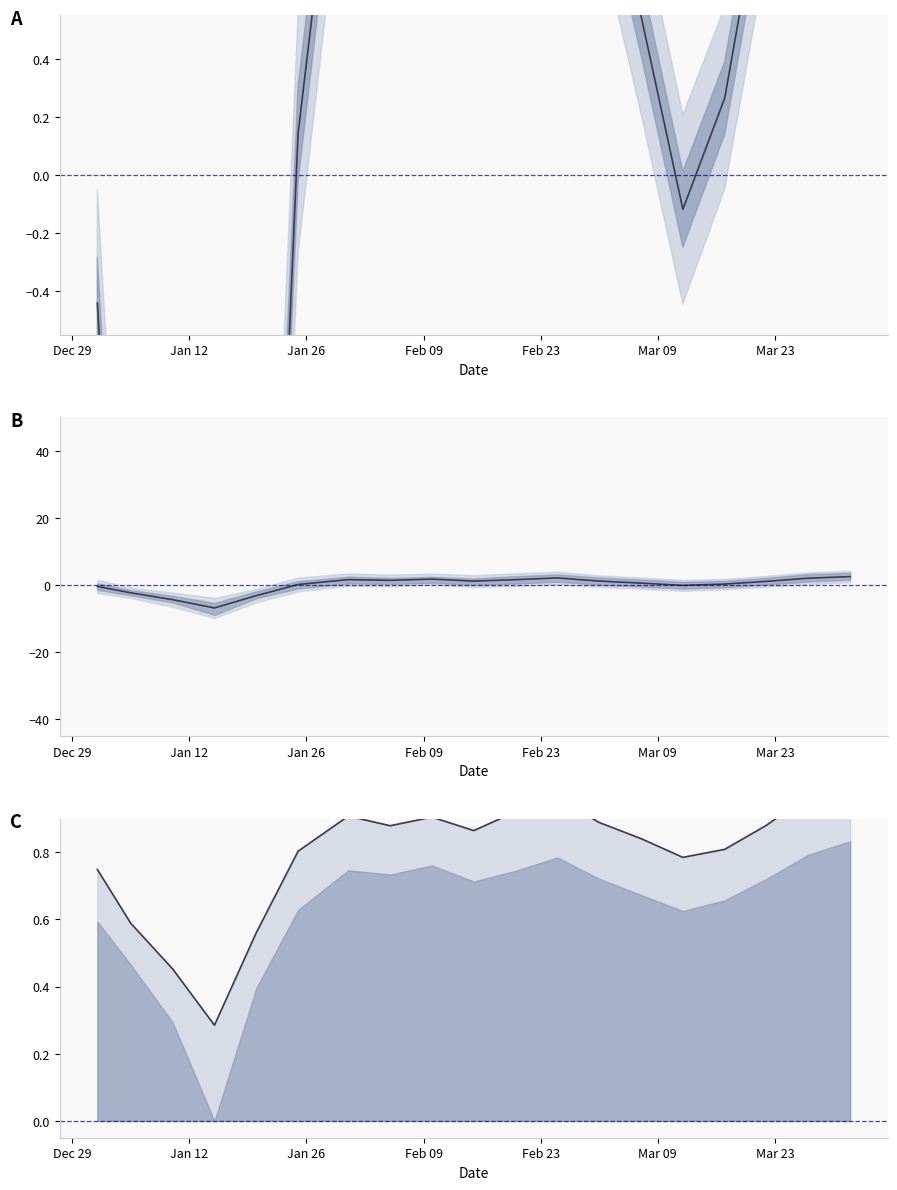

Does the chart display data point markers on the line(s)?

No